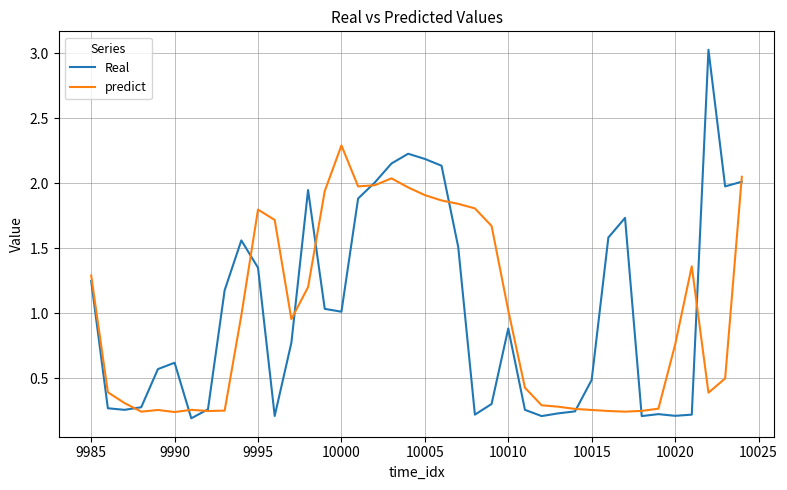

What is the greatest value displayed?

3.0